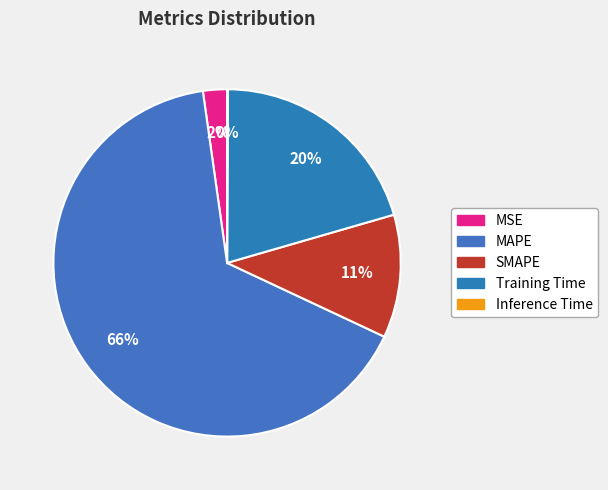

The MSE slice represents 15% of the pie. True or false?

False